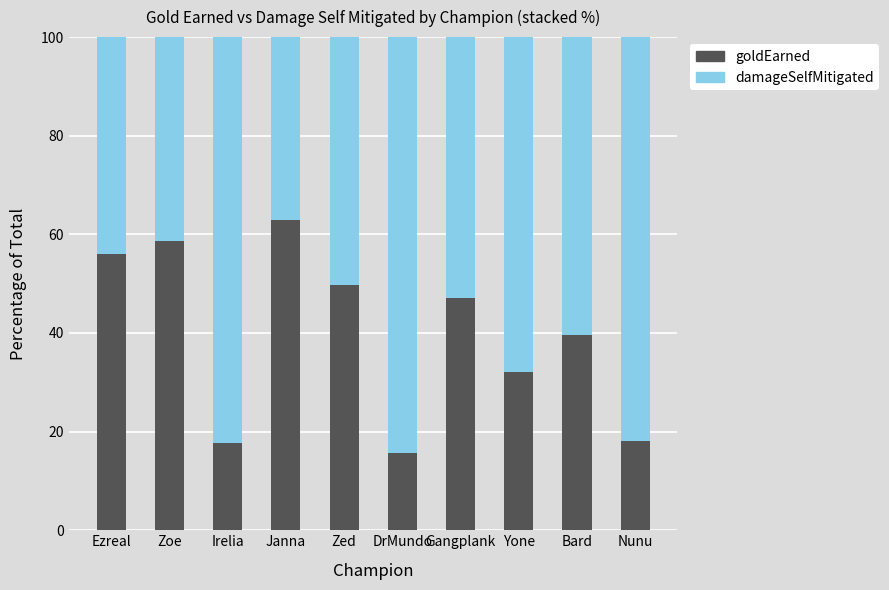

What is the difference between the maximum and minimum values in the goldEarned series?

47.3